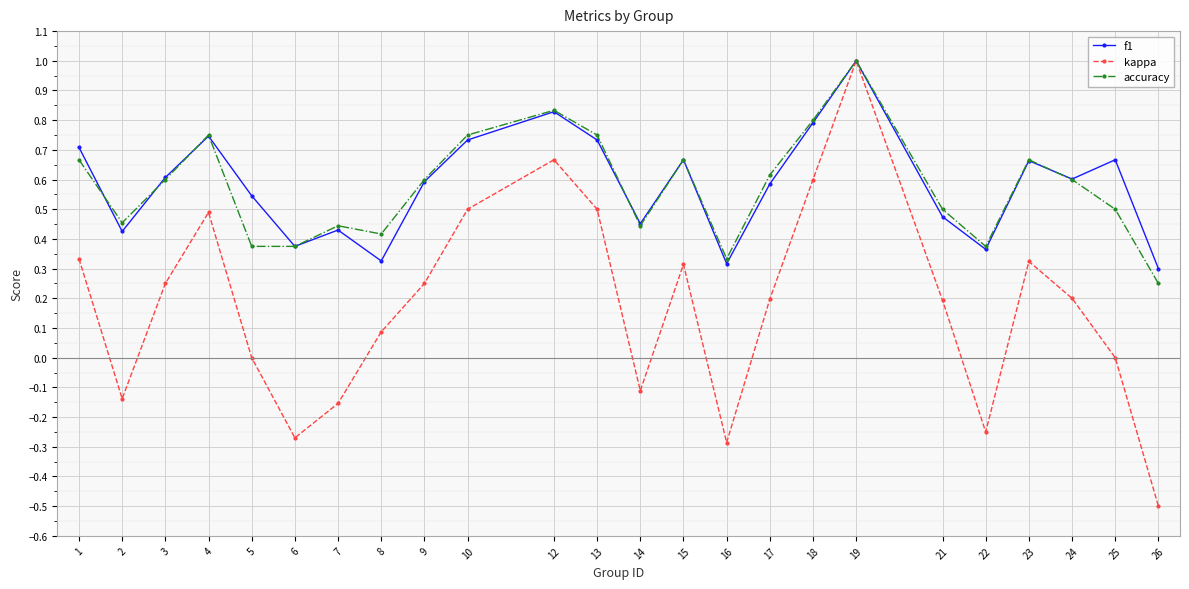

True or false: f1 has a value of 1.0 at 23.

False